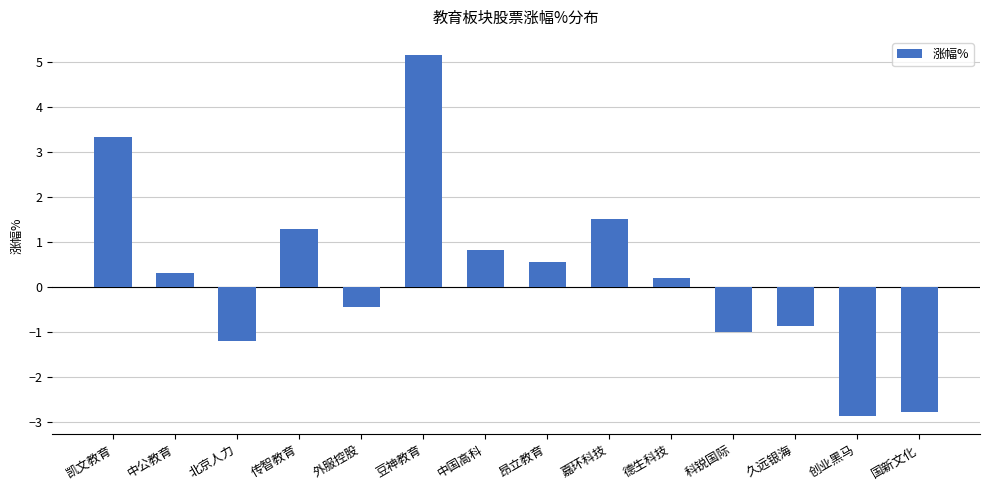

What is the label of the 7th bar from the left?

中国高科